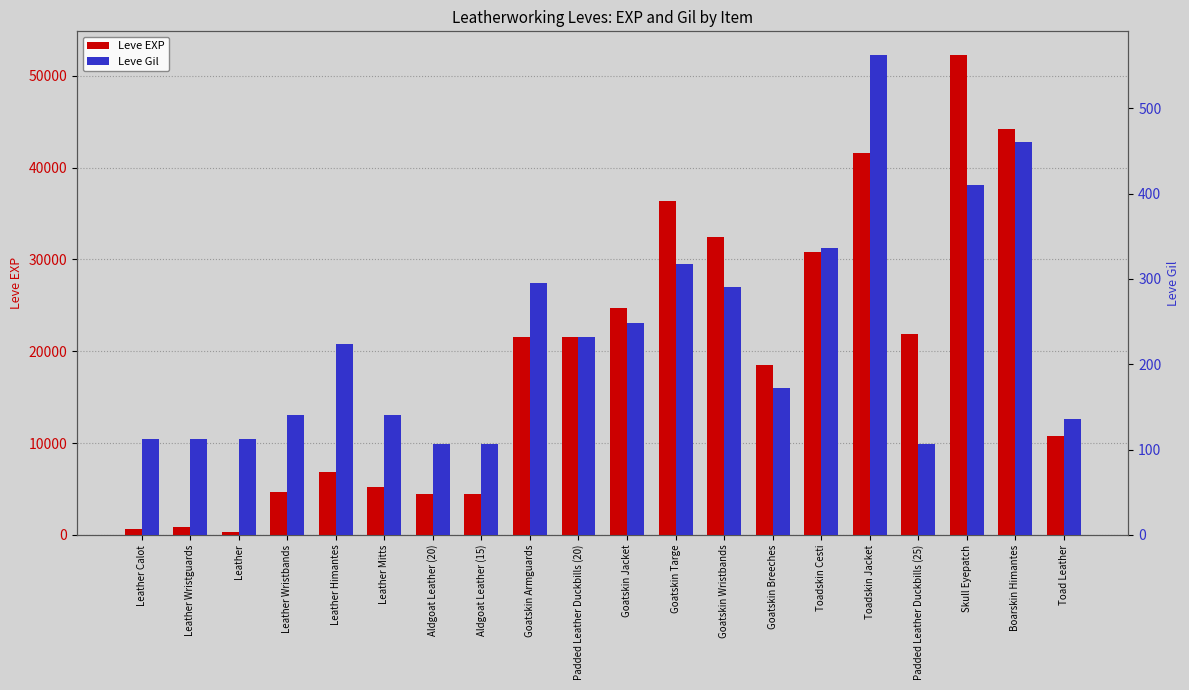

What is the value of the Leve EXP bar at the 10th from the left?

21600